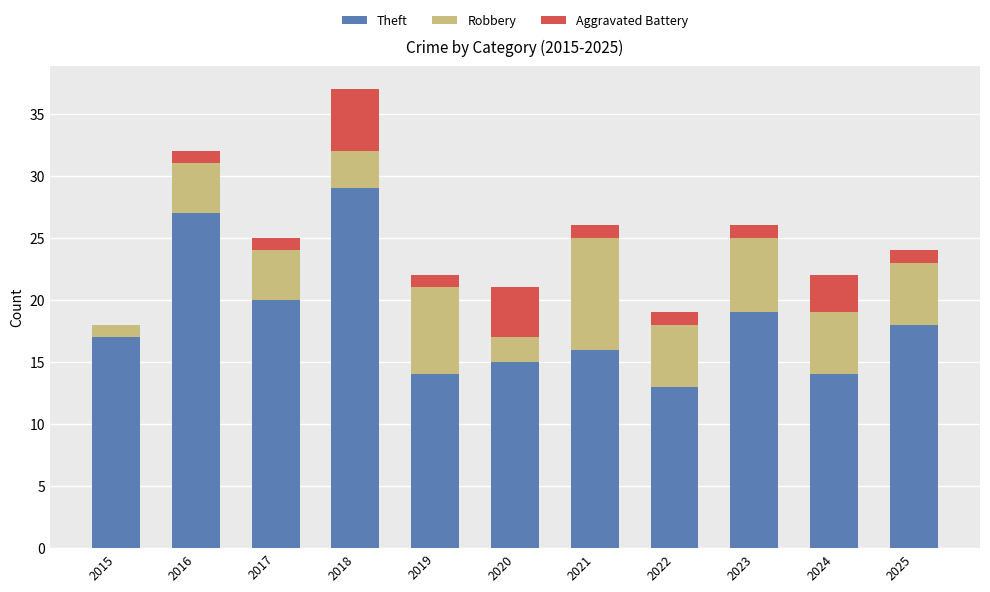

At which category is the sum across all series the highest?

2018